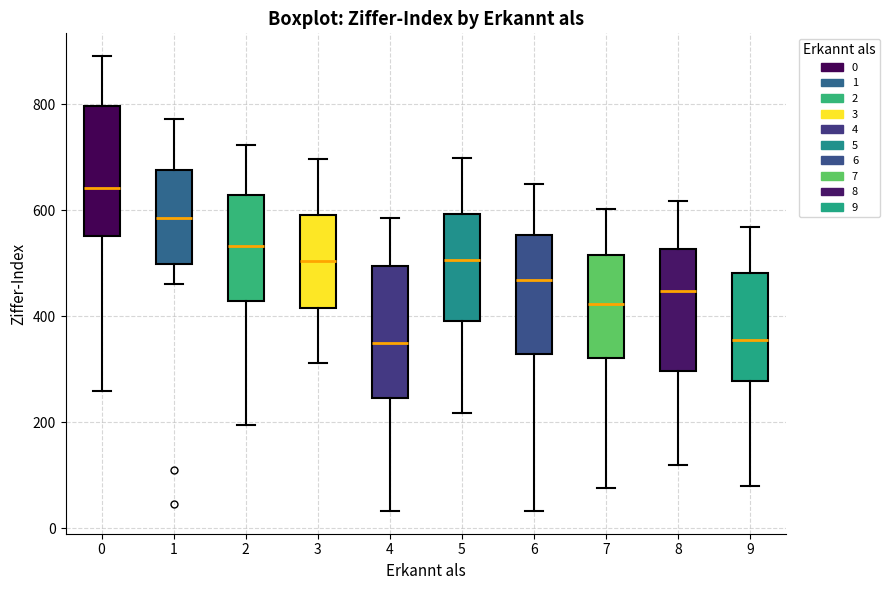

Reading left to right, transcribe this box plot: for each box, give where its median line is, the range the box spans, and where its two whiskers end, as read against the y-axis. The values are not printed on the chart, so give them approximately, as read against the axis.

0: median 640, box 560 to 800, whiskers 260 to 900
1: median 580, box 500 to 680, whiskers 460 to 780
2: median 540, box 420 to 620, whiskers 200 to 720
3: median 500, box 420 to 600, whiskers 320 to 700
4: median 360, box 240 to 500, whiskers 40 to 580
5: median 500, box 400 to 600, whiskers 220 to 700
6: median 460, box 340 to 560, whiskers 40 to 640
7: median 420, box 320 to 520, whiskers 80 to 600
8: median 440, box 300 to 520, whiskers 120 to 620
9: median 360, box 280 to 480, whiskers 80 to 560